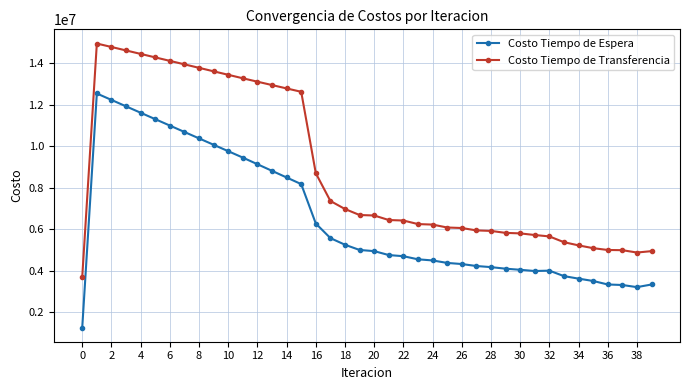

What is the difference between the maximum and second lowest values in the Costo Tiempo de Transferencia series?

10084631.0